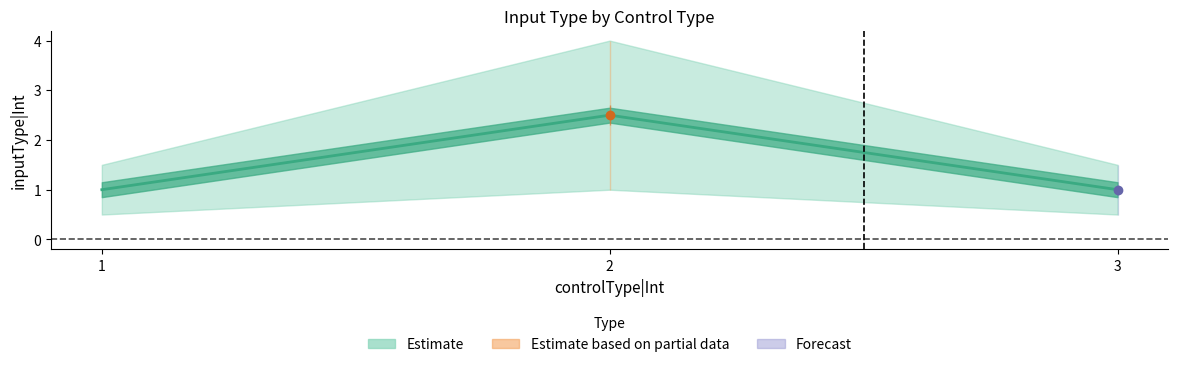

What is the sum of the values at 2 and 2?

5